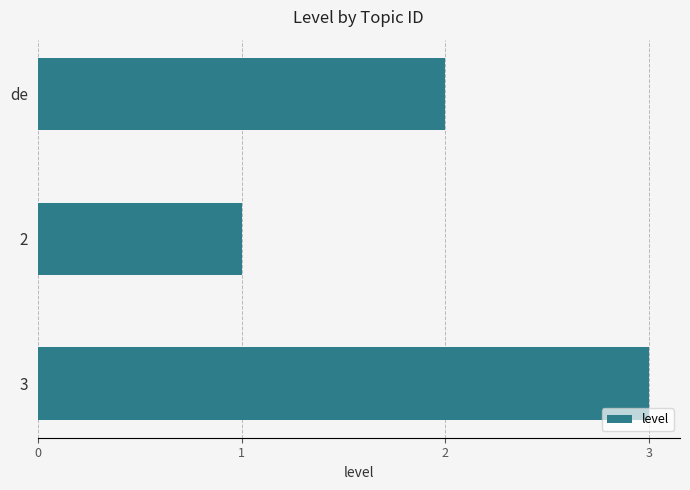

List the labels in order of value, smallest first.

2, de, 3